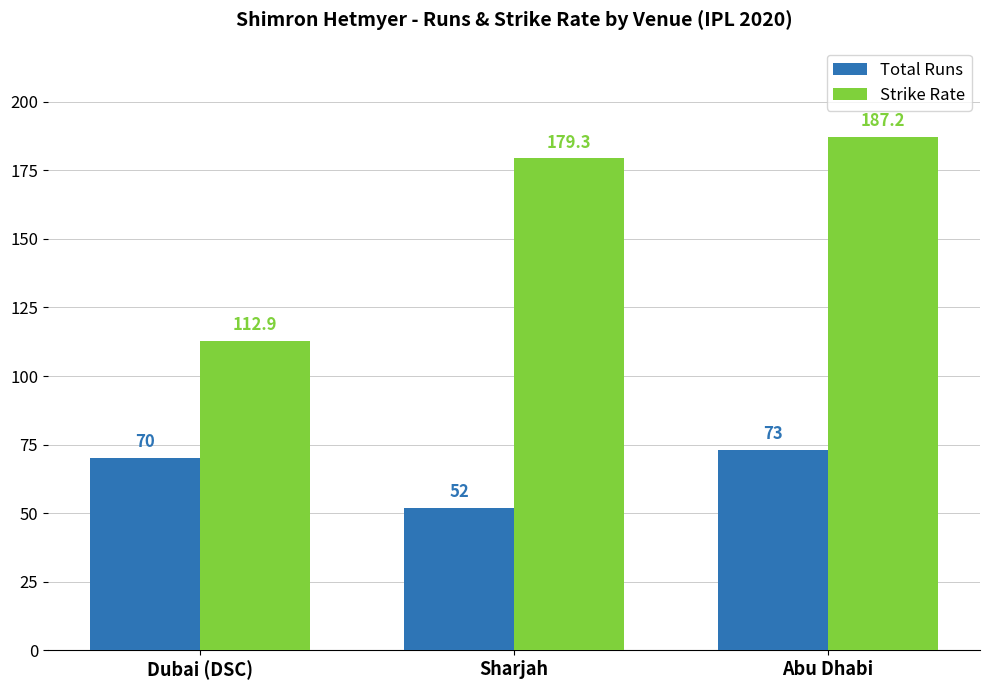

Rank the series by their maximum value, from lowest to highest.

Total Runs, Strike Rate